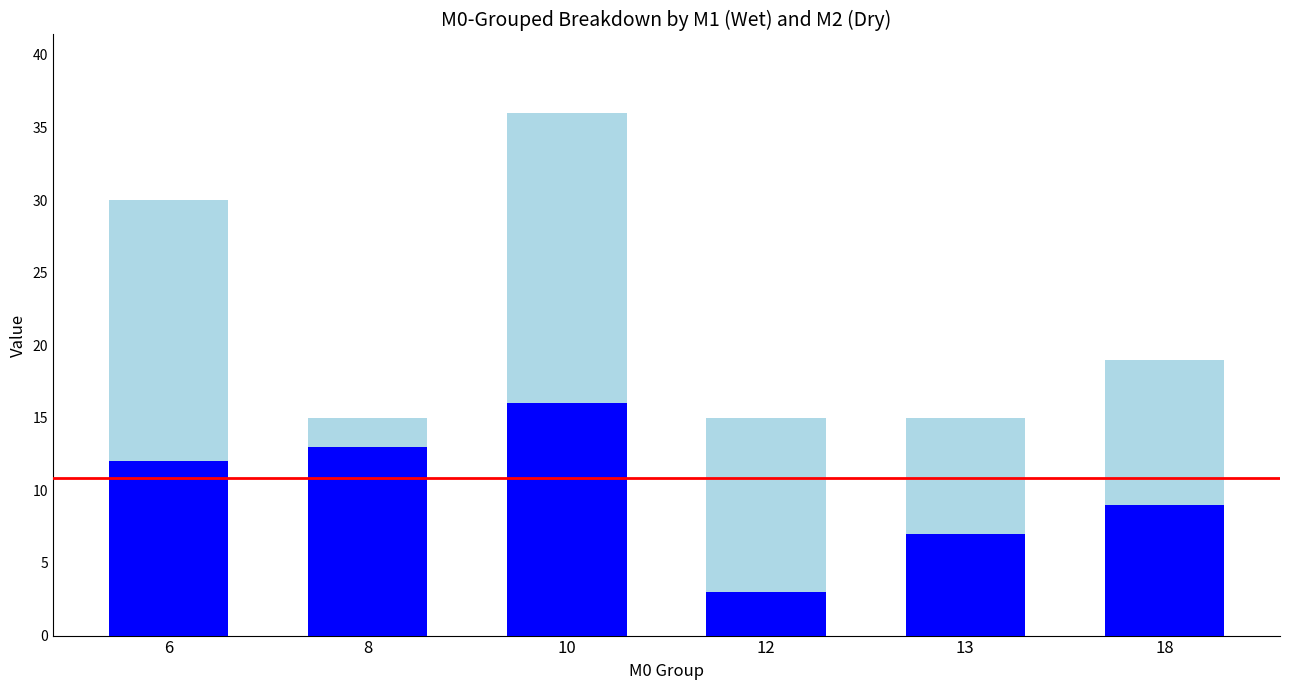

What is the total value across all series at 6?

30